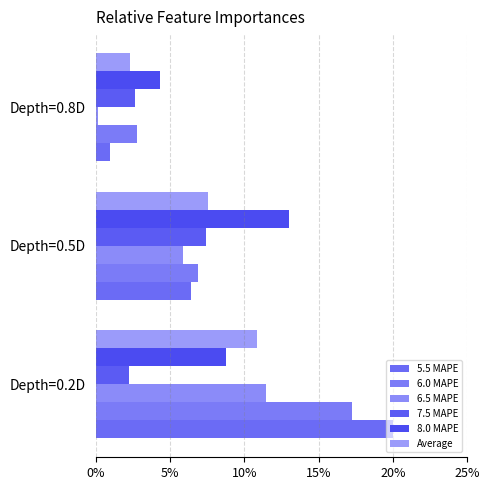

Reading right to left, what are all the values shown in this chart?

5.5 MAPE: 1.0	6.4	20.0
6.0 MAPE: 2.8	6.9	17.2
6.5 MAPE: 0.2	5.9	11.4
7.5 MAPE: 2.6	7.4	2.2
8.0 MAPE: 4.3	13.0	8.8
Average: 2.3	7.5	10.8